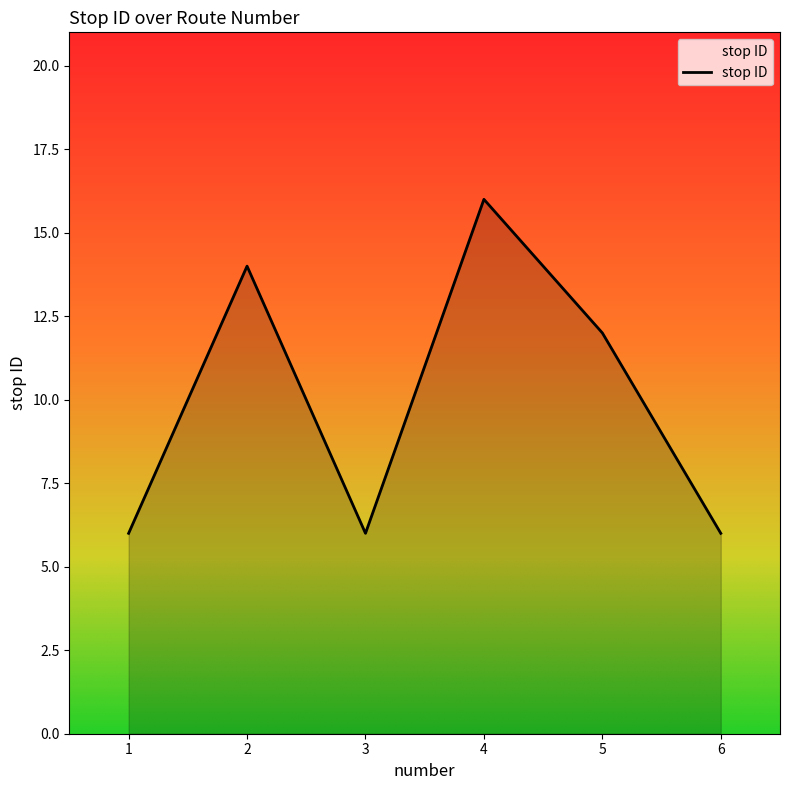

The value at 6 is 4. True or false?

False